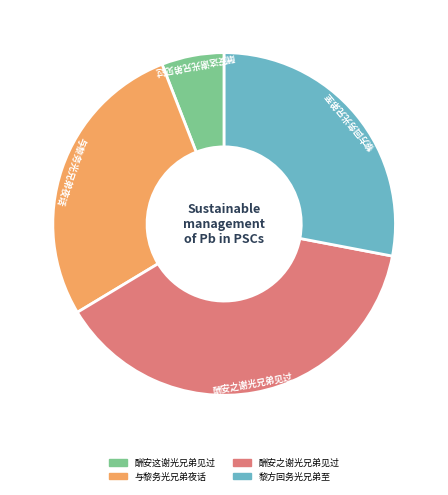

Is there any slice that represents more than half of the pie?

No